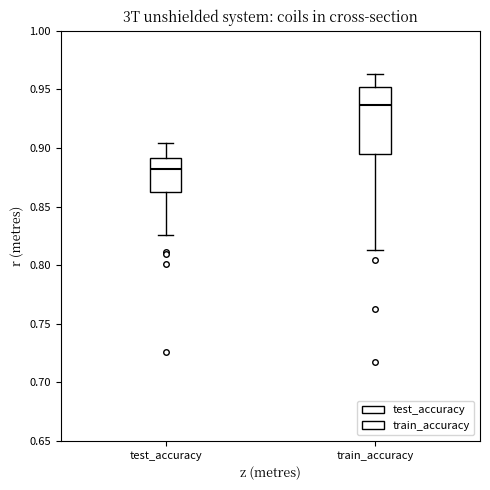

Which box's median line is the lowest?

test_accuracy